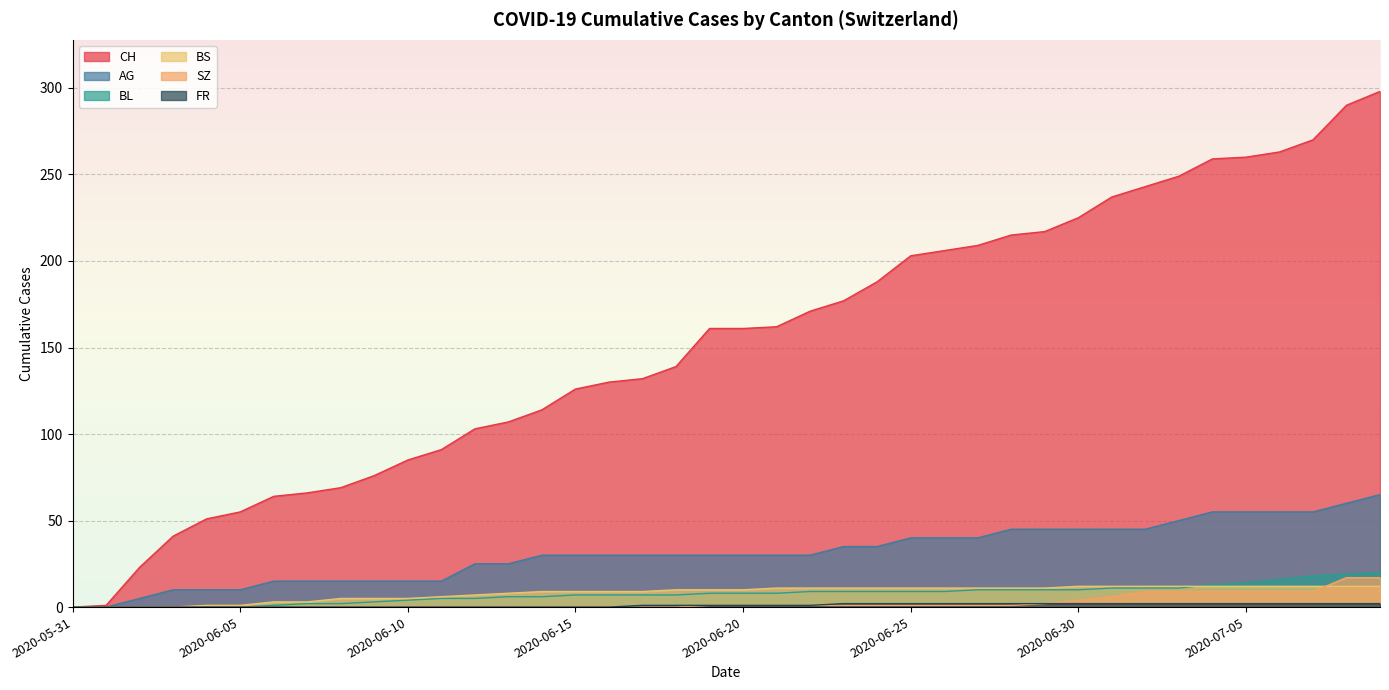

The value of BS at 2020-06-10 is 5. True or false?

True